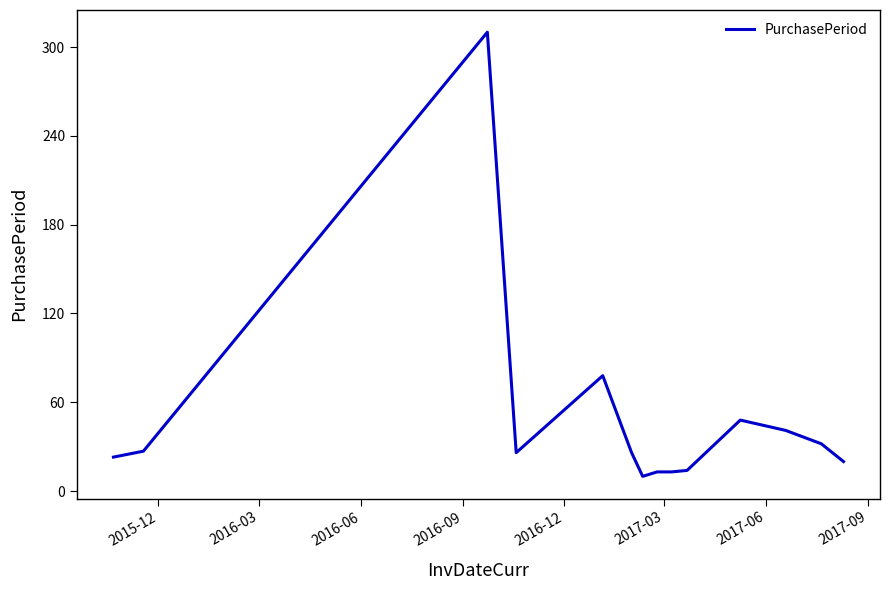

What is the minimum value shown in the chart?

10